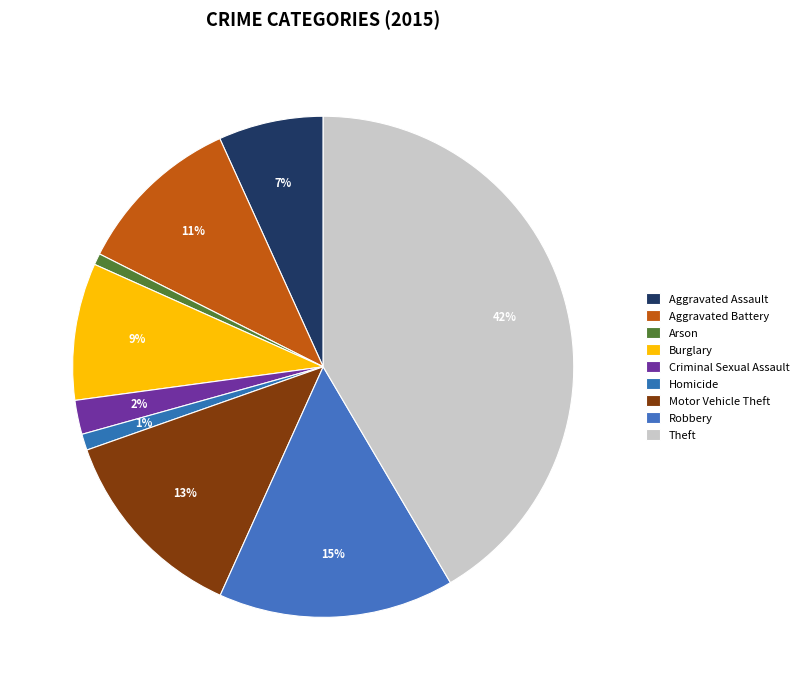

How many segments does this pie chart have?

9